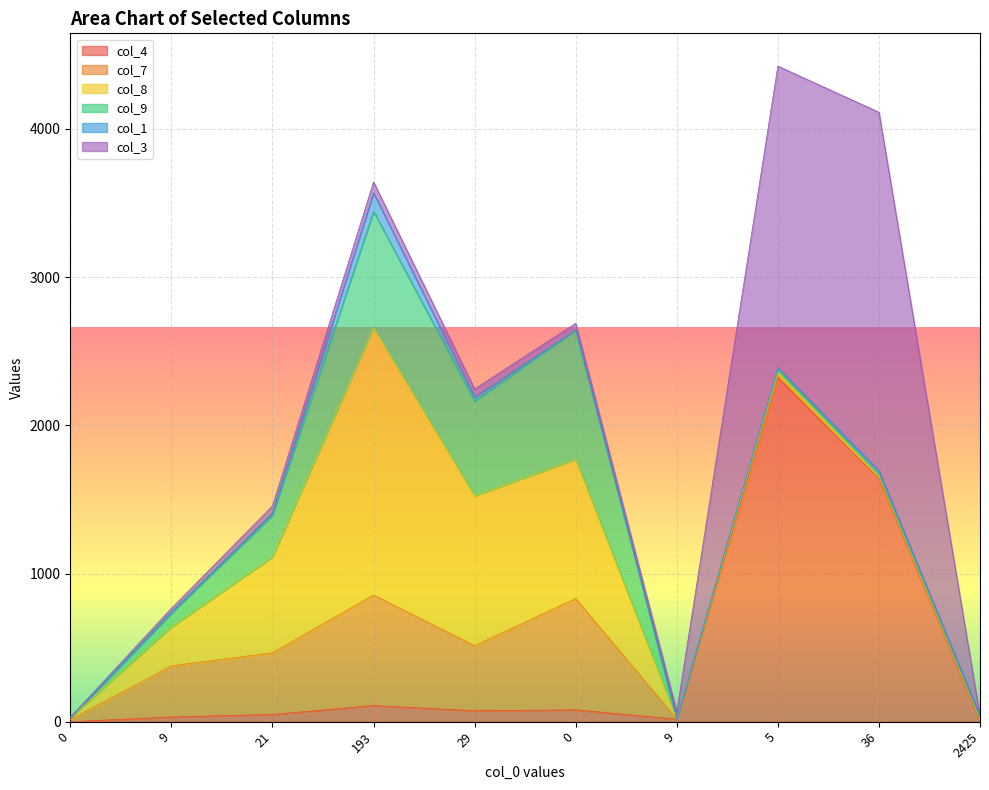

How many interior local peaks does the col_1 series have?

2